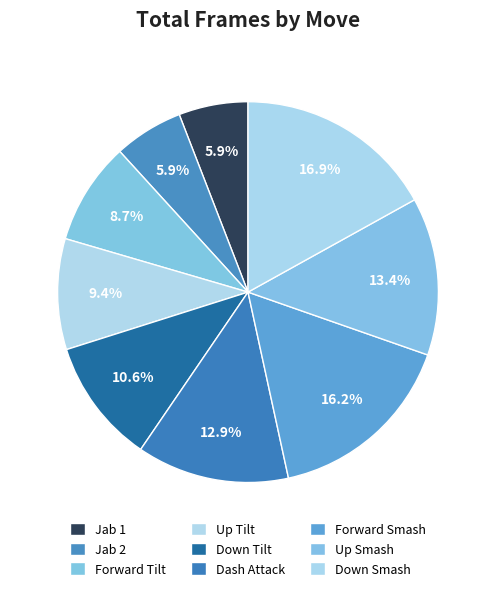

Which slice is the smallest?

Jab 1